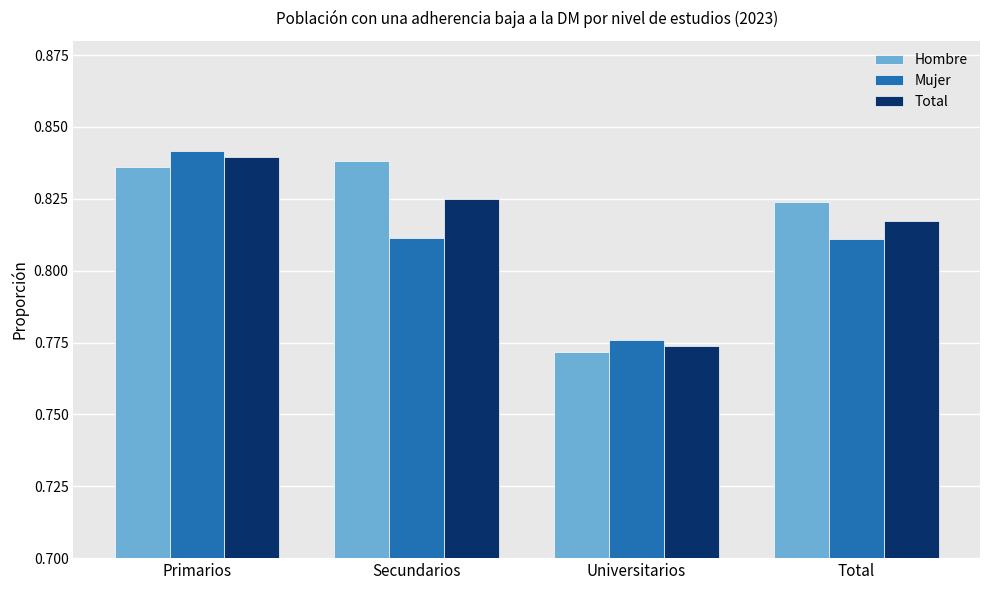

Rank the categories by Total value from highest to lowest.

Primarios, Secundarios, Total, Universitarios